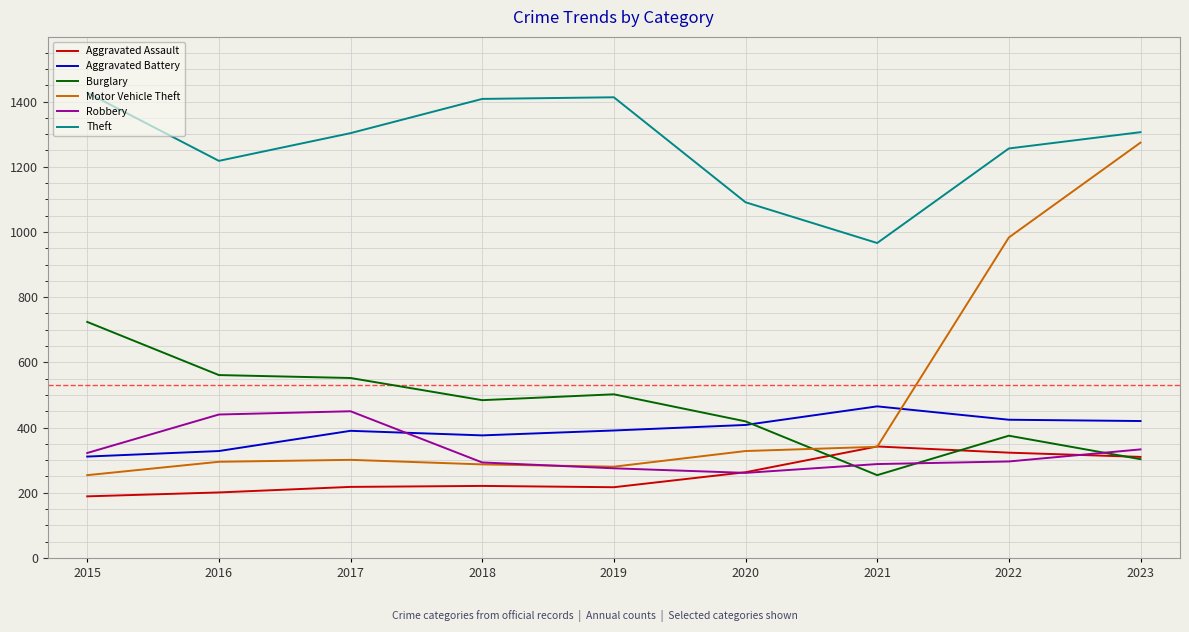

What is the difference between the second highest and second lowest values in the Theft series?

322